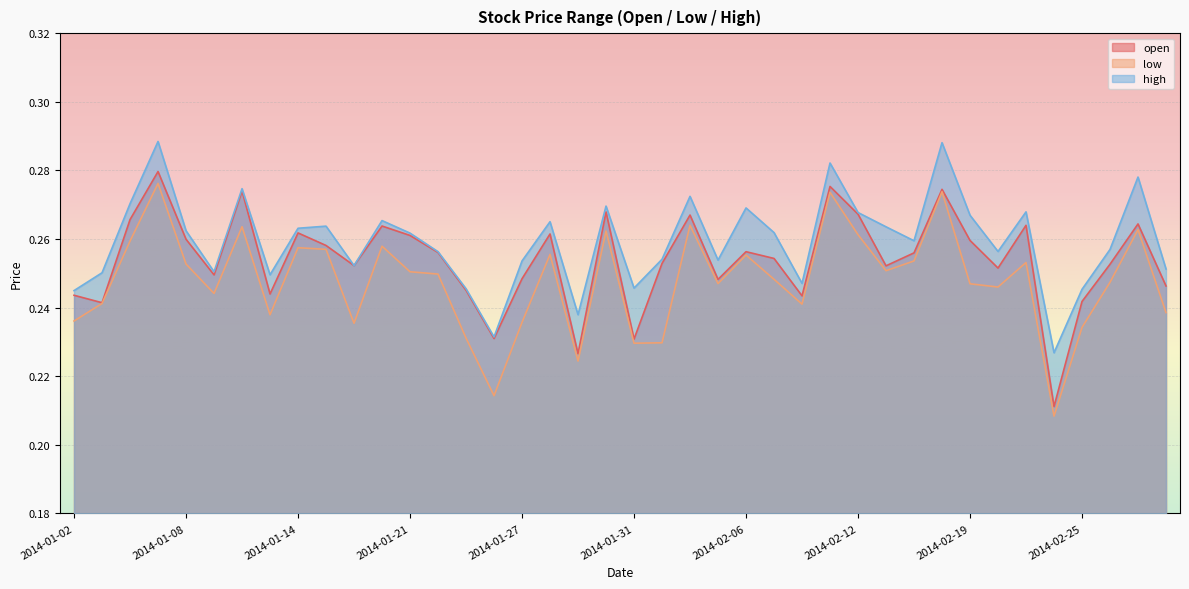

In high, how many points are lower than both neighbors (excluding endpoints)?

11